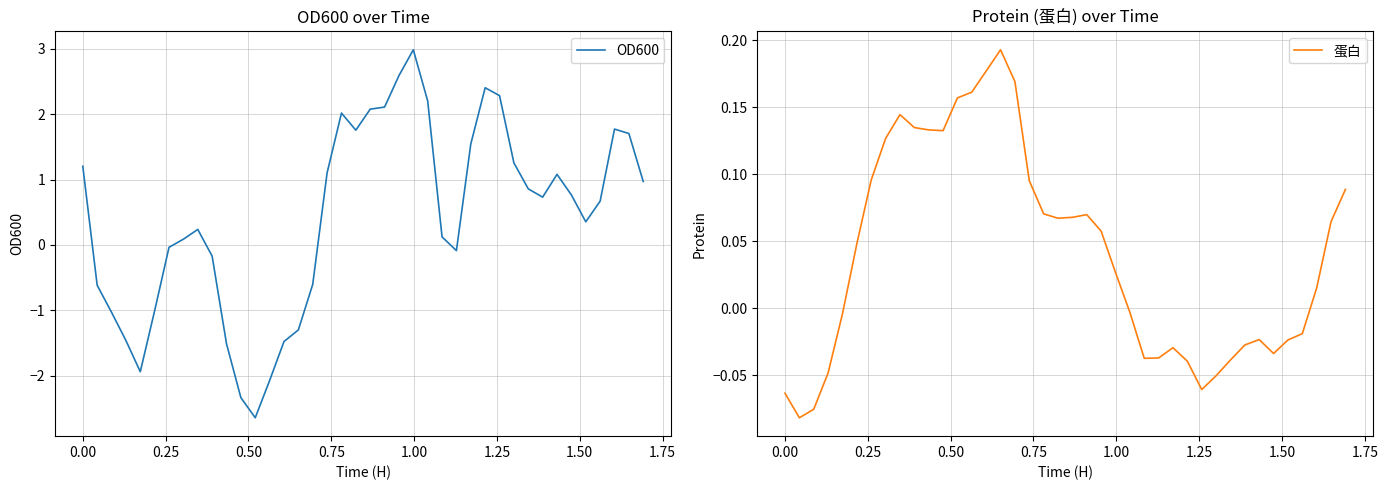

What is the lowest value of the OD600 series?

-2.6